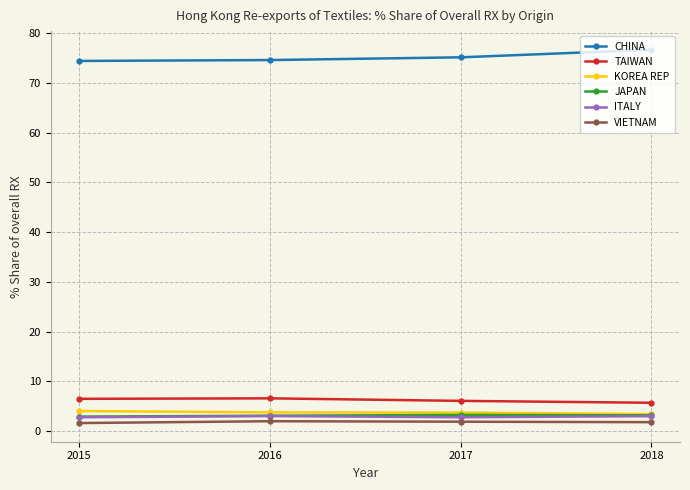

What is the approximate value of CHINA at 2018?

76.7